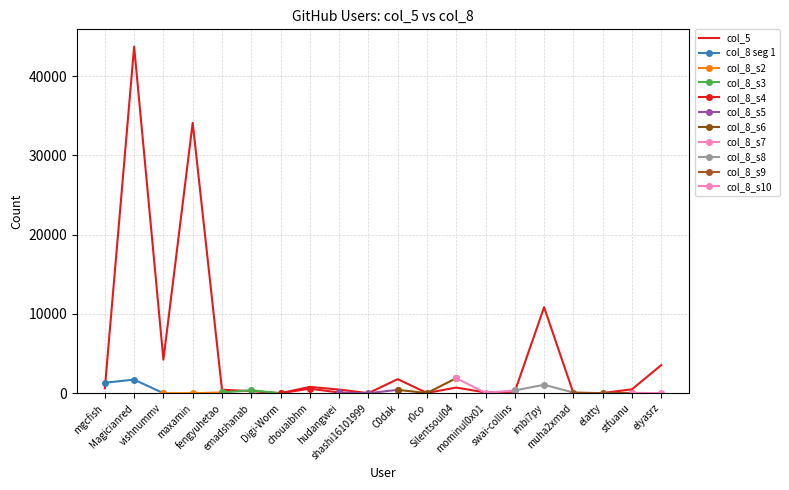

List the labels in order of value, largest first.

Magicianred, maxamin, imbi7py, vishnummv, elyasrz, C0dak, chouaibhm, Silentsoul04, mgcfish, stfuanu, hudangwei, fengyuhetao, emadshanab, swai-collins, mominul0x01, r0co, muha2xmad, elatty, shashi16101999, Digi-Worm